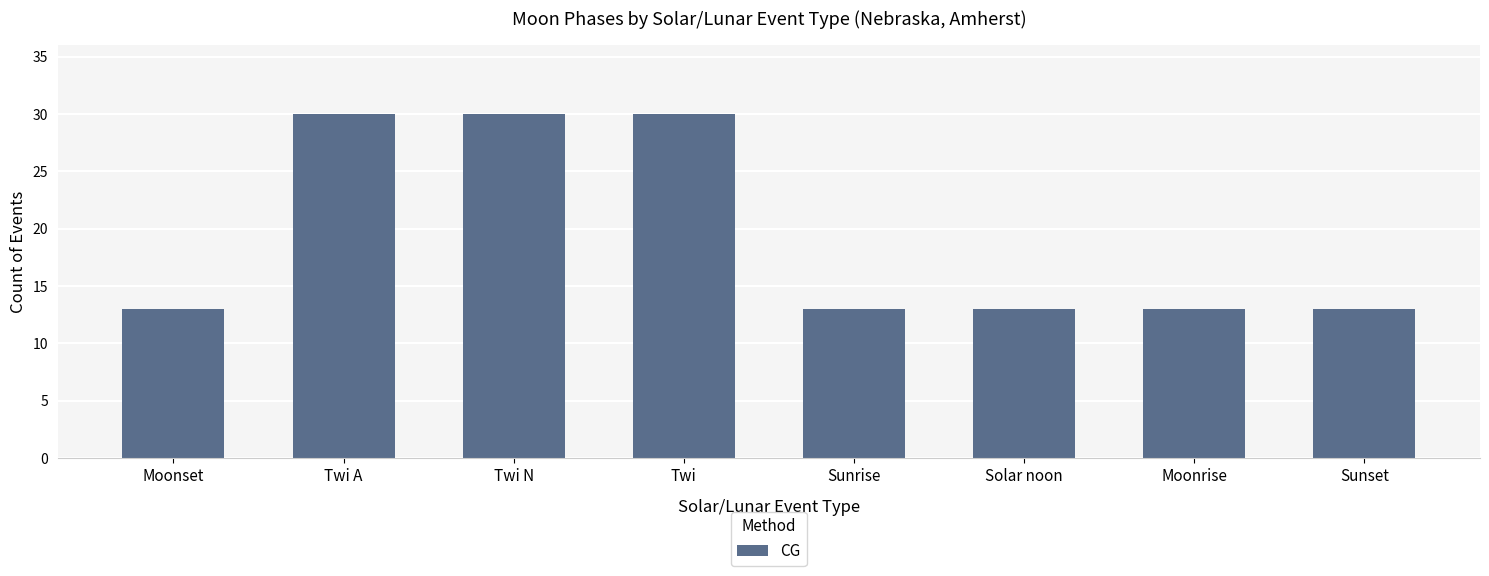

Reading left to right, what are all the values shown in this chart?

Moonset=13	Twi A=30	Twi N=30	Twi=30	Sunrise=13	Solar noon=13	Moonrise=13	Sunset=13